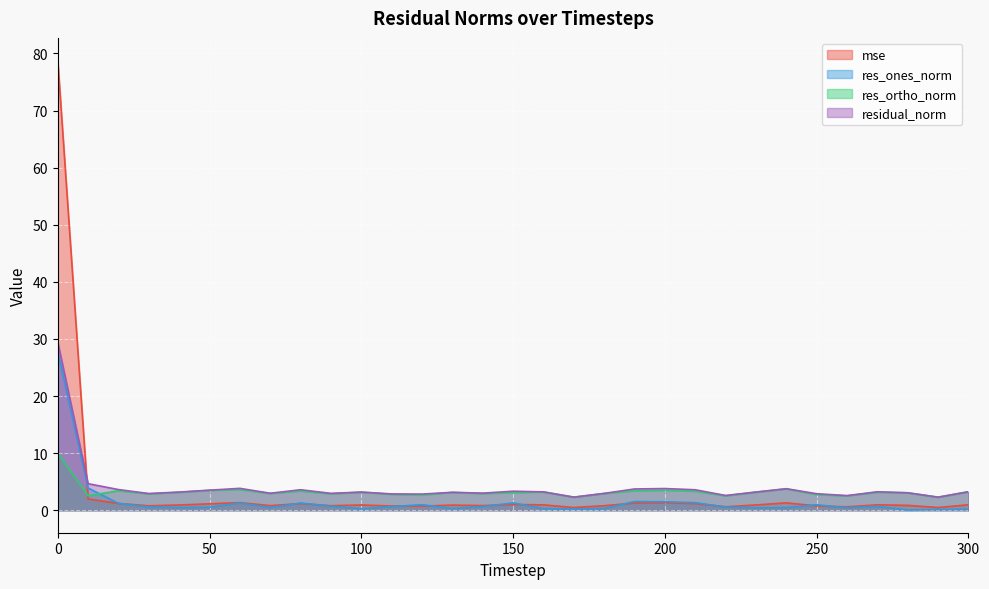

True or false: res_ones_norm has more than 2 points higher than both neighbors.

True